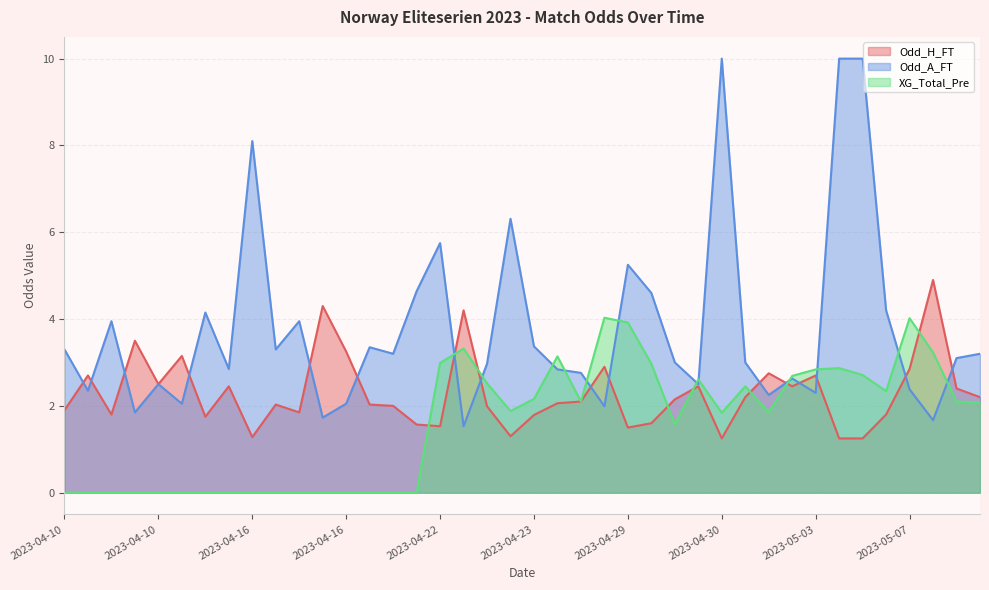

What is the difference between the maximum and minimum values in the Odd_A_FT series?

8.5